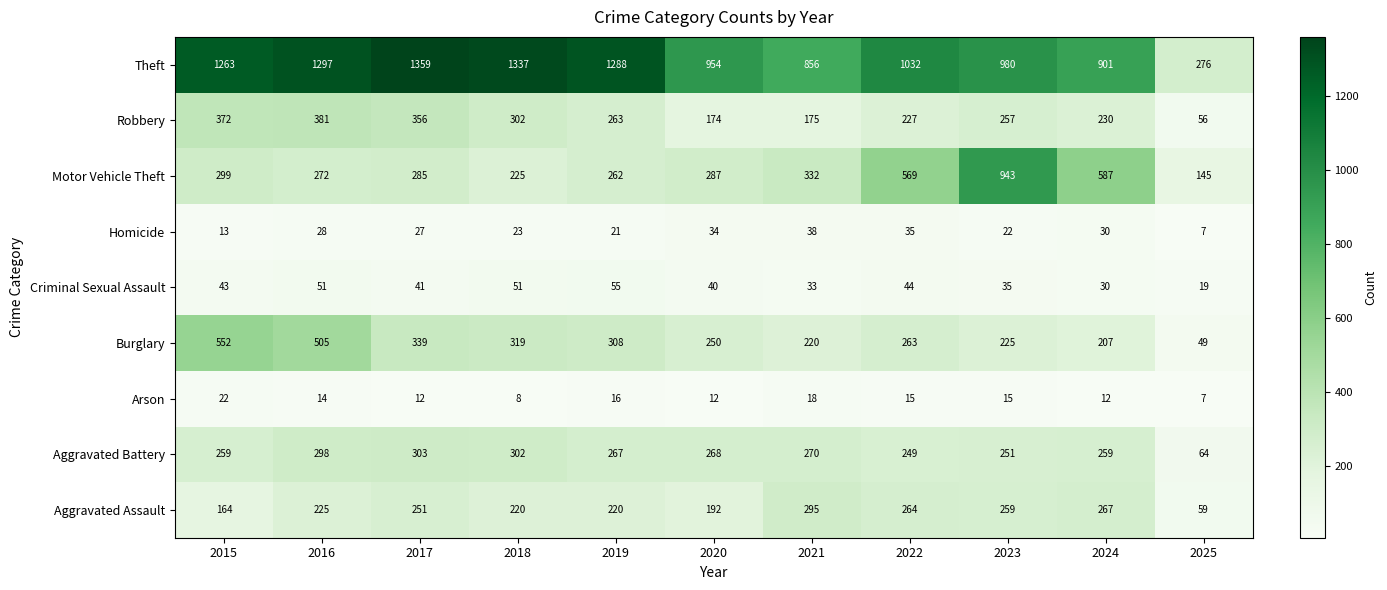

At how many categories does at least one series exceed 758?

10